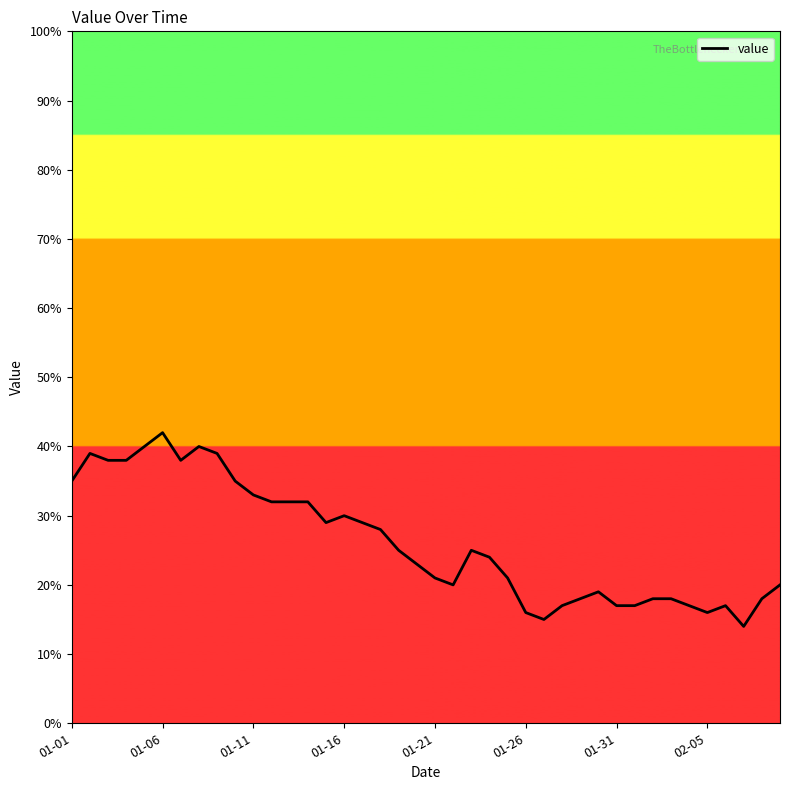

Reading left to right, extract all data points from this chart.

35	39	38	38	40	42	38	40	39	35	33	32	32	32	29	30	29	28	25	23	21	20	25	24	21	16	15	17	18	19	17	17	18	18	17	16	17	14	18	20